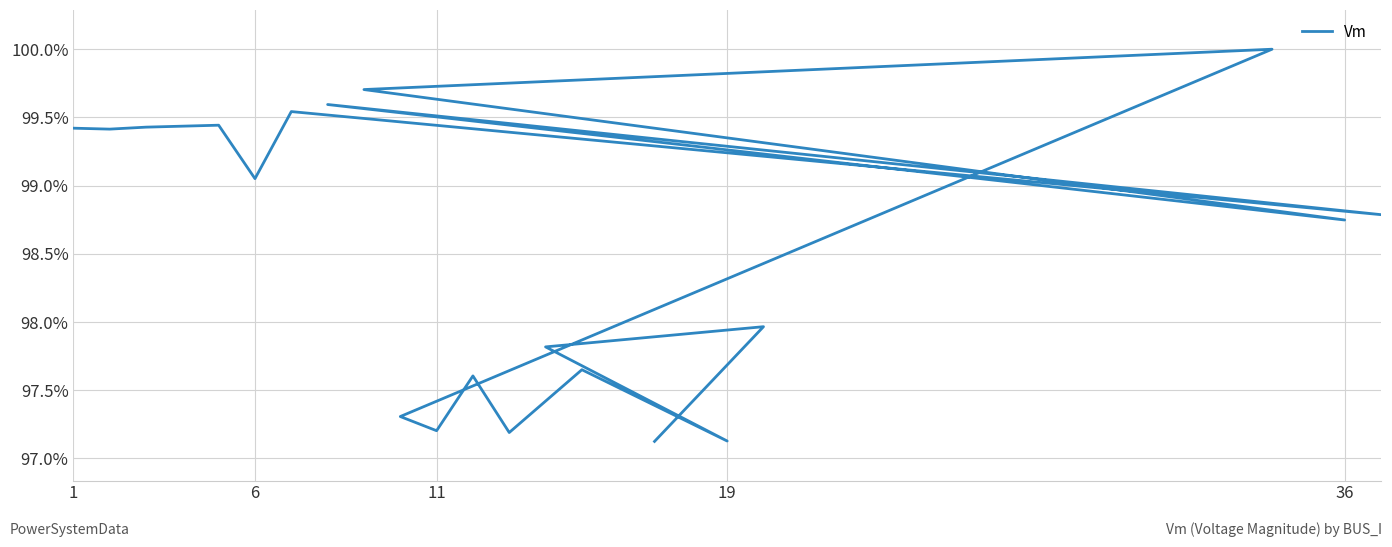

How many interior local valleys (lower than both neighbors) does the data have?

7